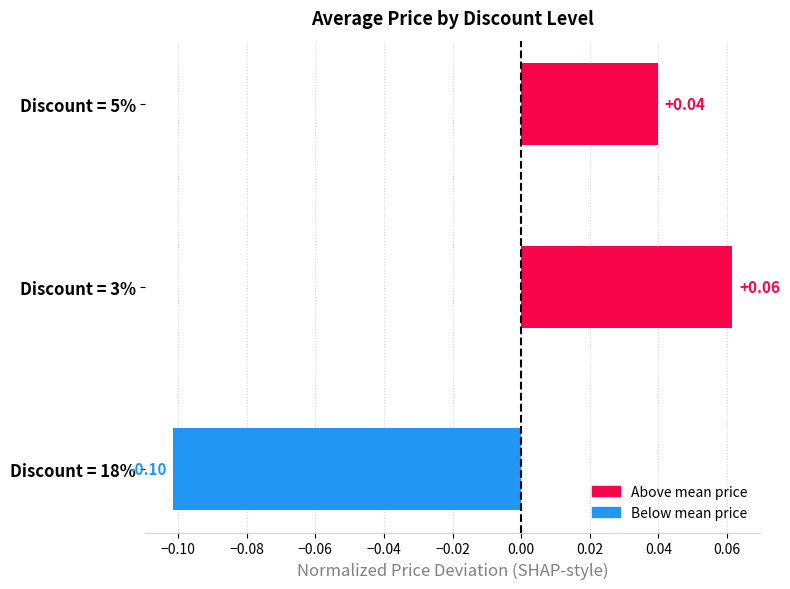

What is the minimum value shown in the chart?

-0.1